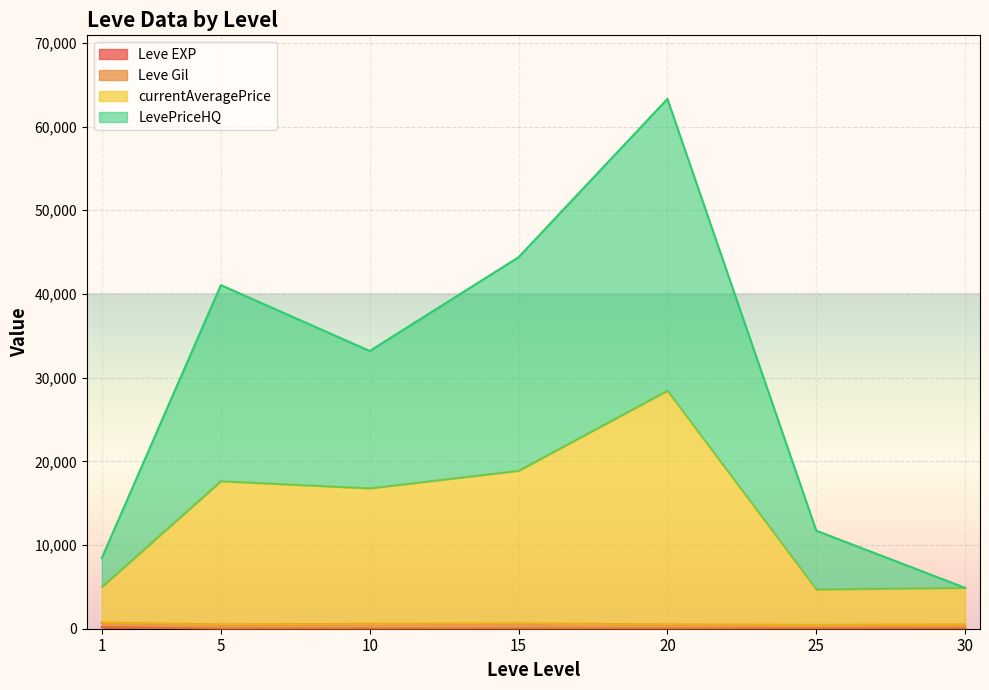

What is the average value of the currentAveragePrice series?

13626